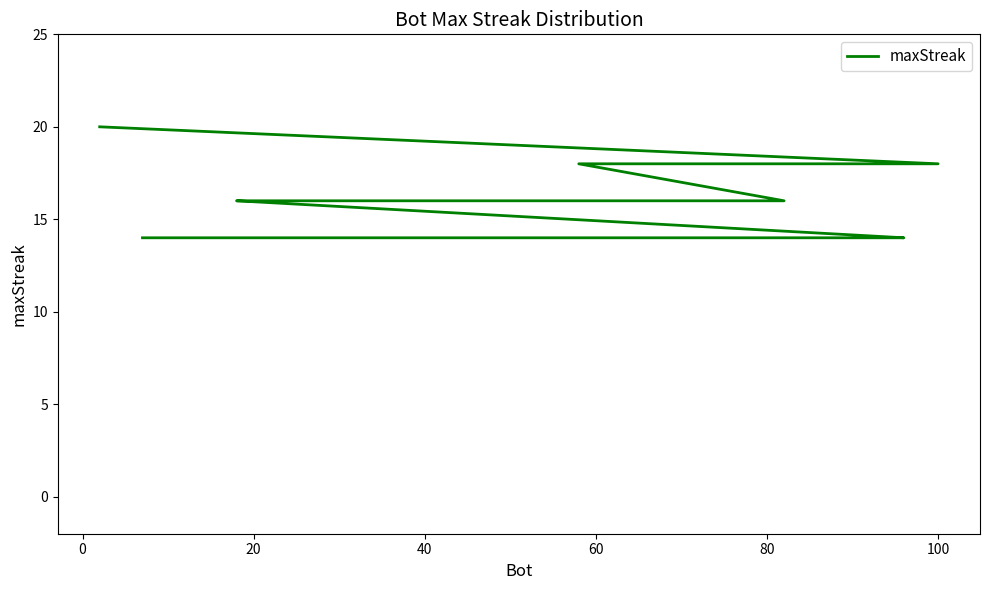

The chart shows a value of 27 at 100. True or false?

False